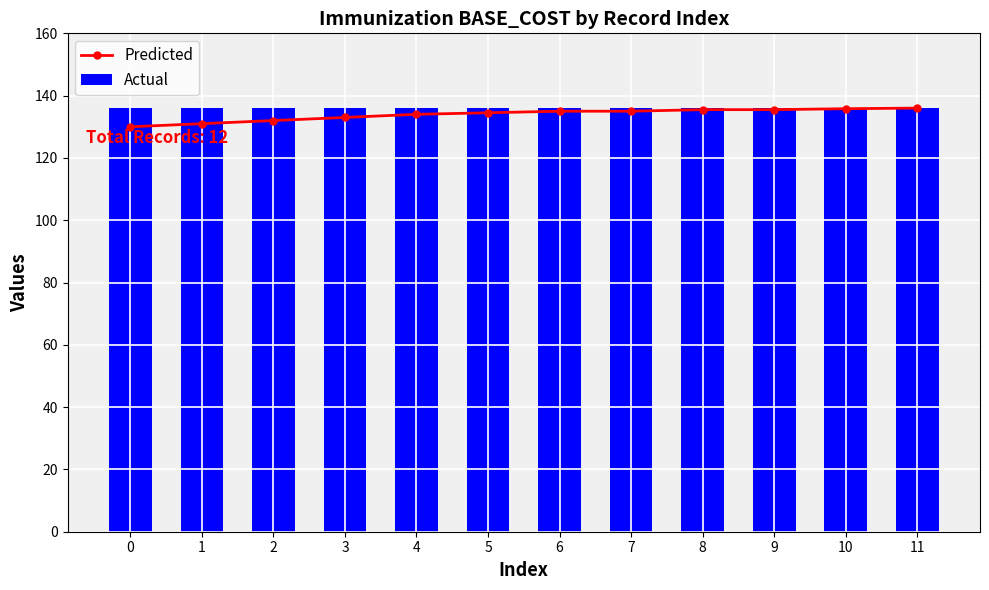

At which category is the sum across all series the highest?

11